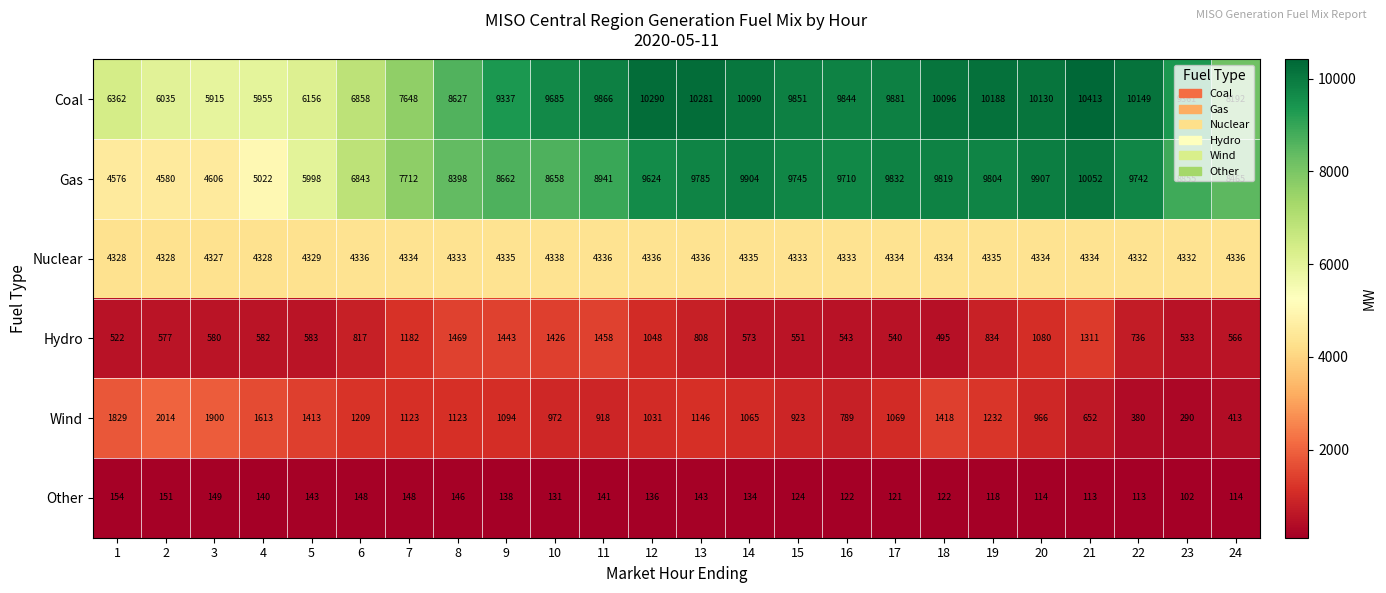

What is the difference between the highest and lowest values at 23?

9259